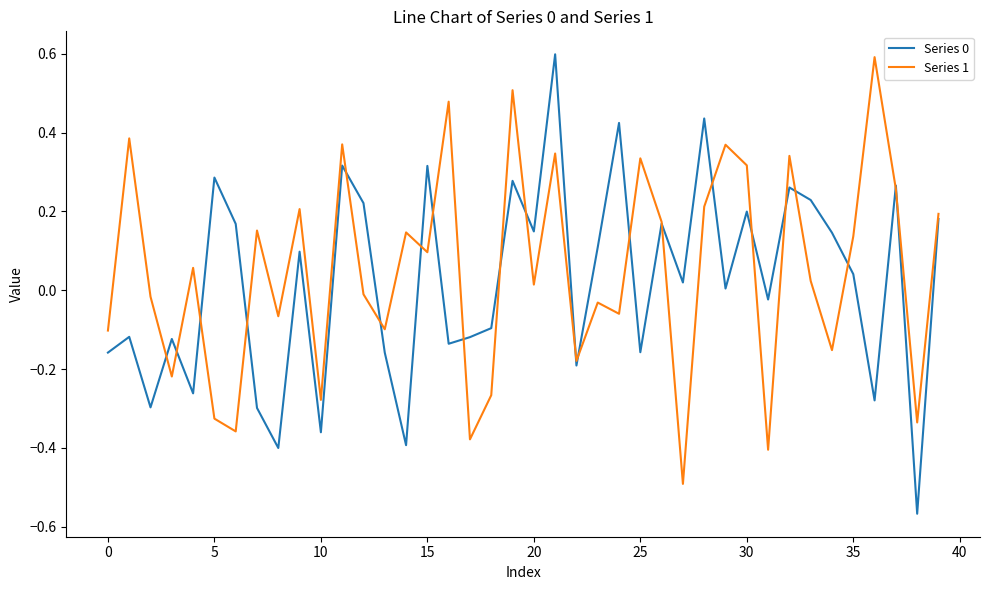

What is the difference between the second highest and second lowest values in the Series 1 series?

0.9